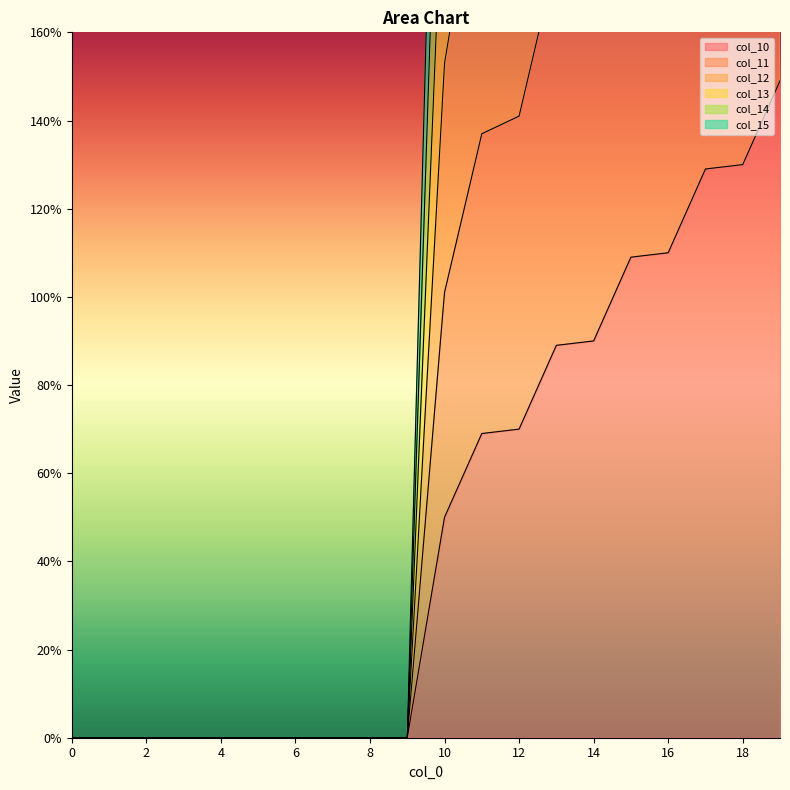

How many data points in col_14 are above 206?

10